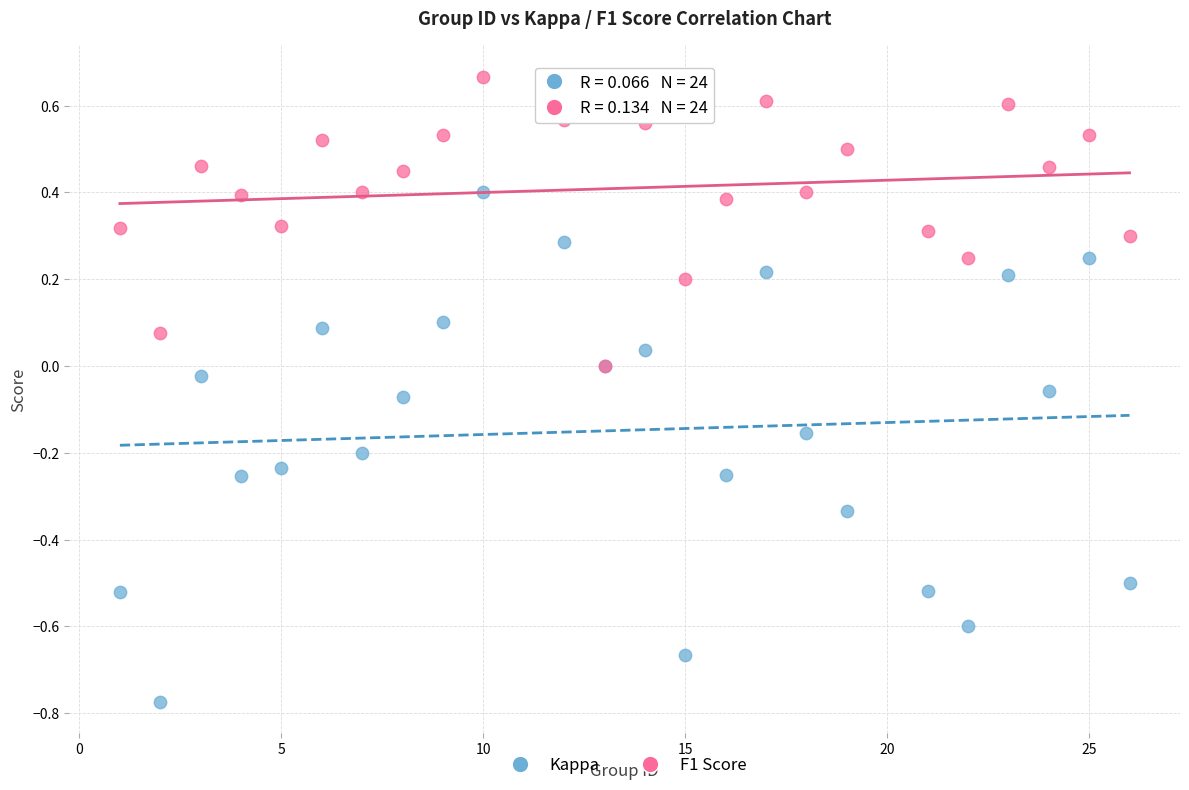

Which series has the widest spread of Y values?

Kappa